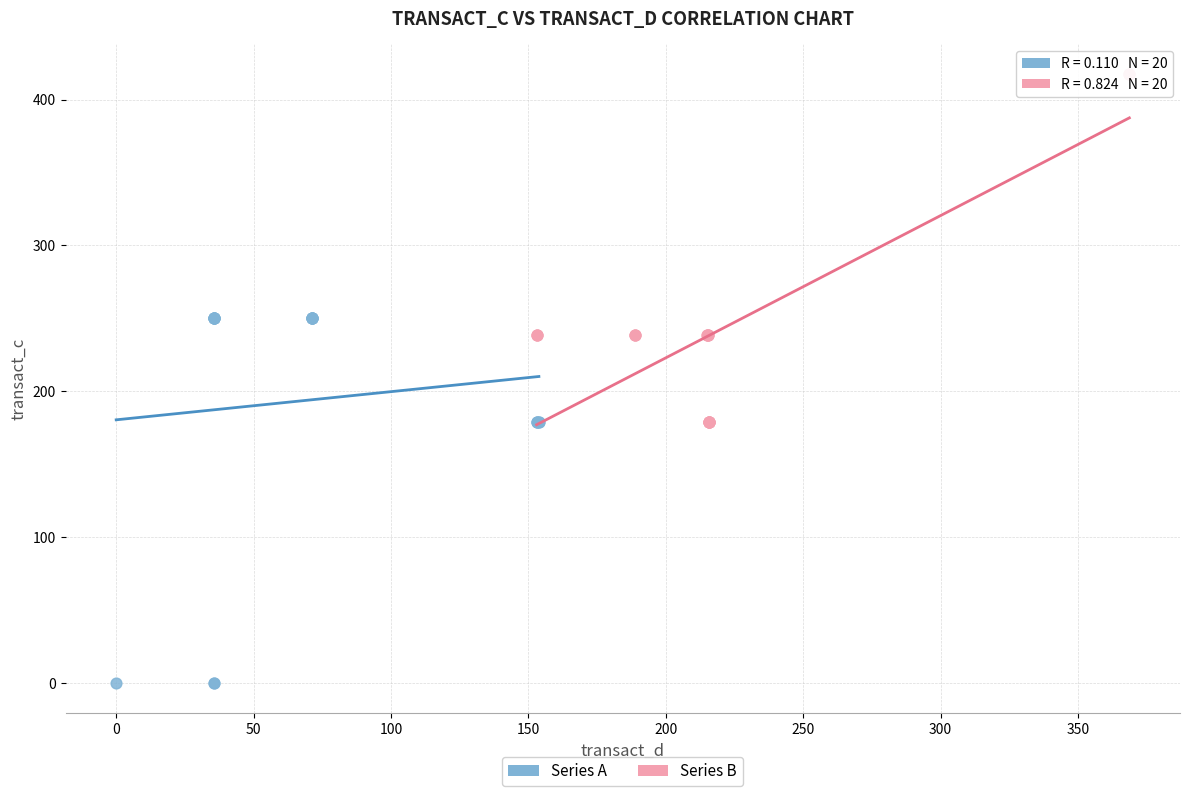

Which series contains the highest Y value?

Series B